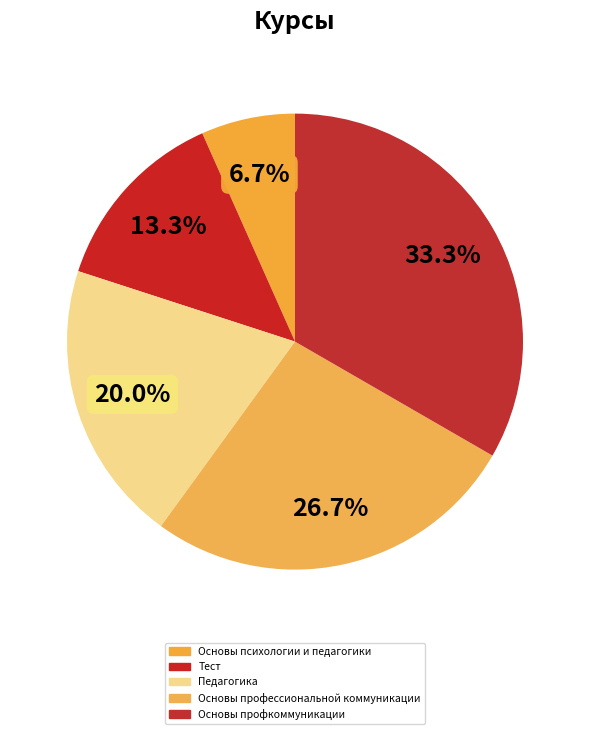

How many slices are in this pie chart?

5